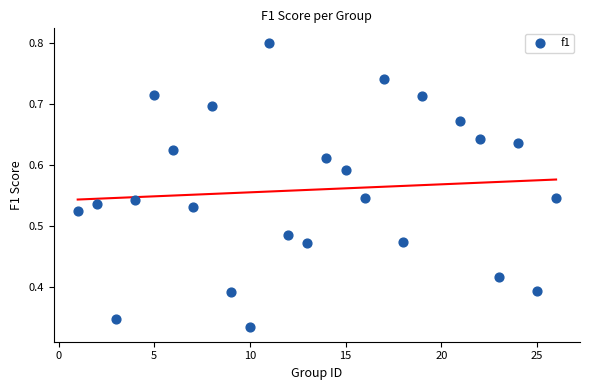

What is the range of X values (max minus min)?

25.0